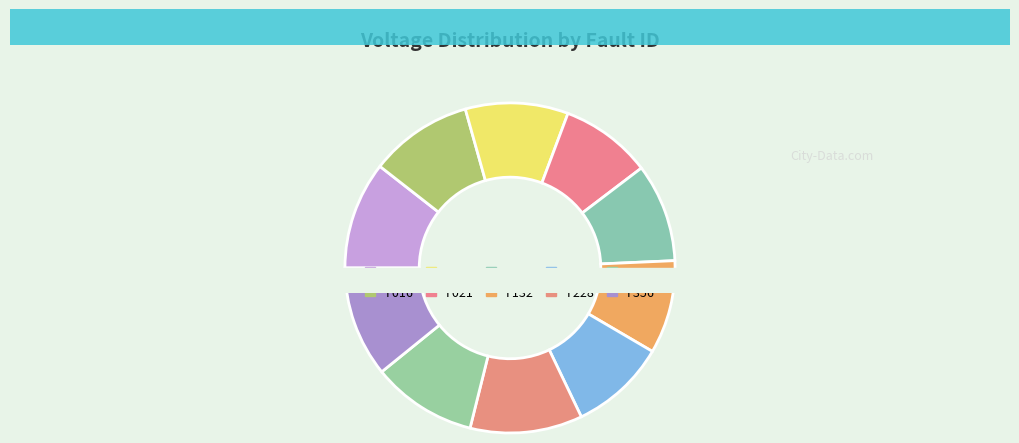

How many slices are in this pie chart?

10